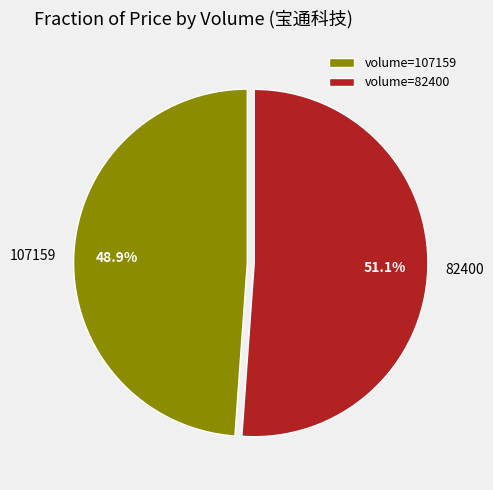

How many segments does this pie chart have?

2